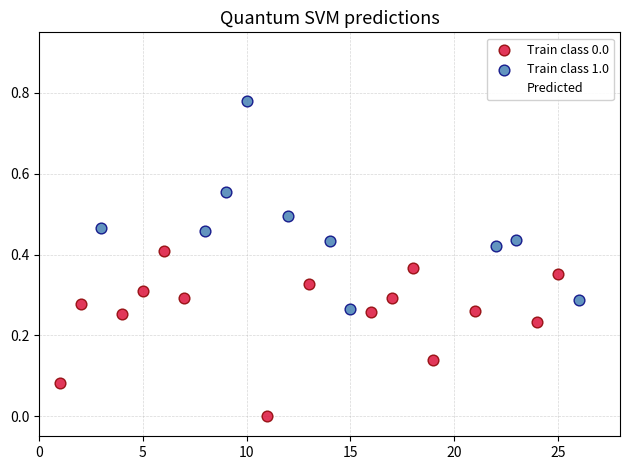

Which series has the largest Y range (max minus min)?

Predicted